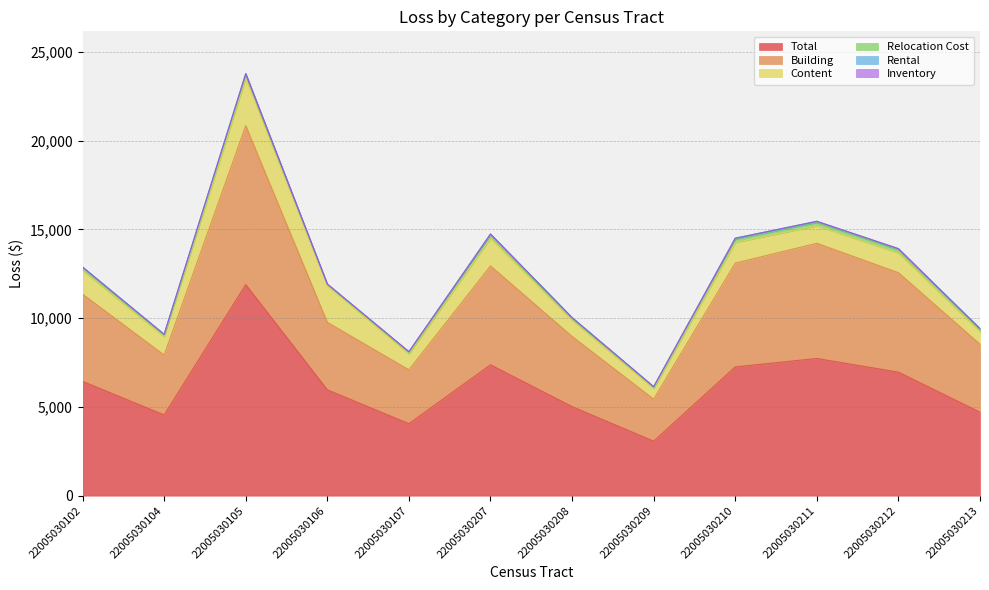

The Content series shows 1352 at 22005030105. True or false?

False